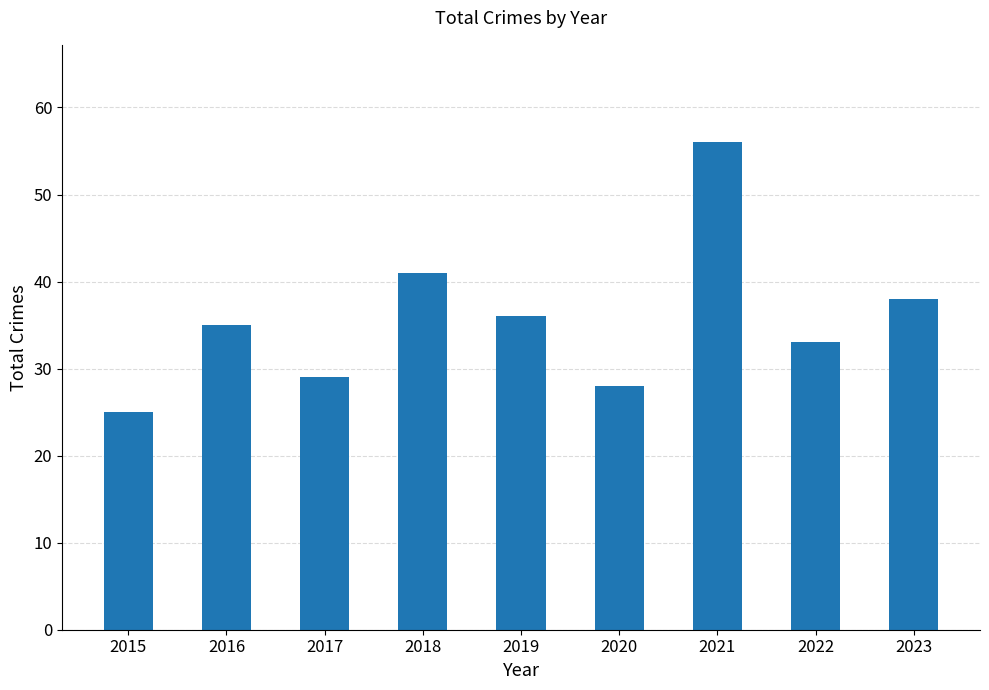

Between 2015 and 2021, which is larger?

2021